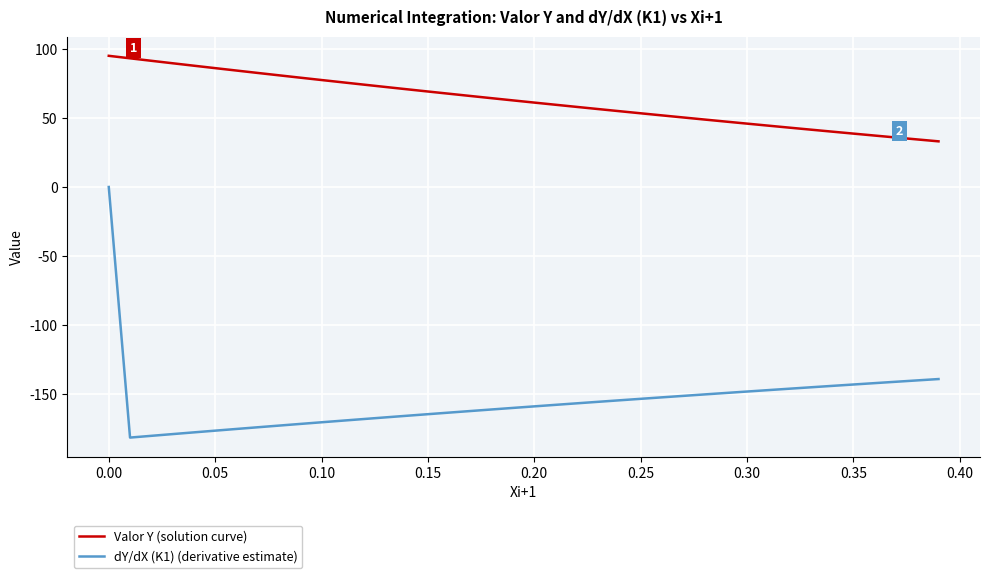

Which series has the largest total across all categories?

Valor Y (solution curve)